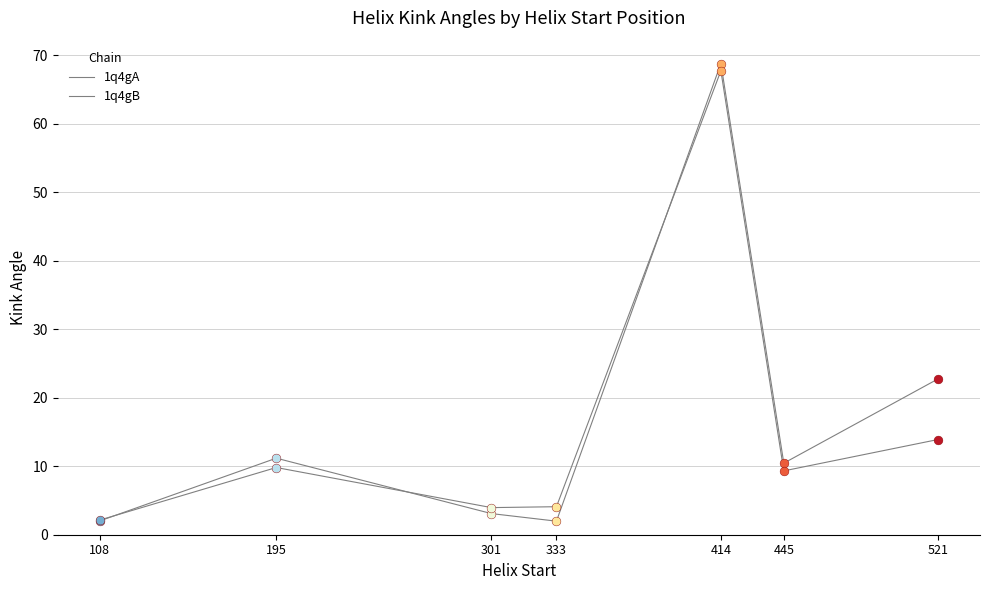

Is this an area chart (filled region under the line)?

No